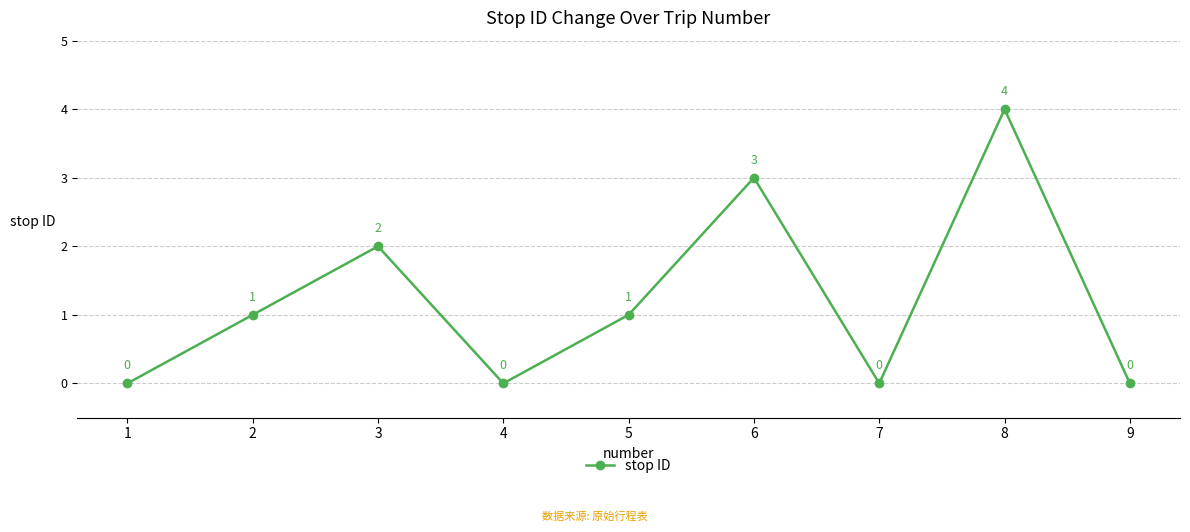

What is the greatest value displayed?

4